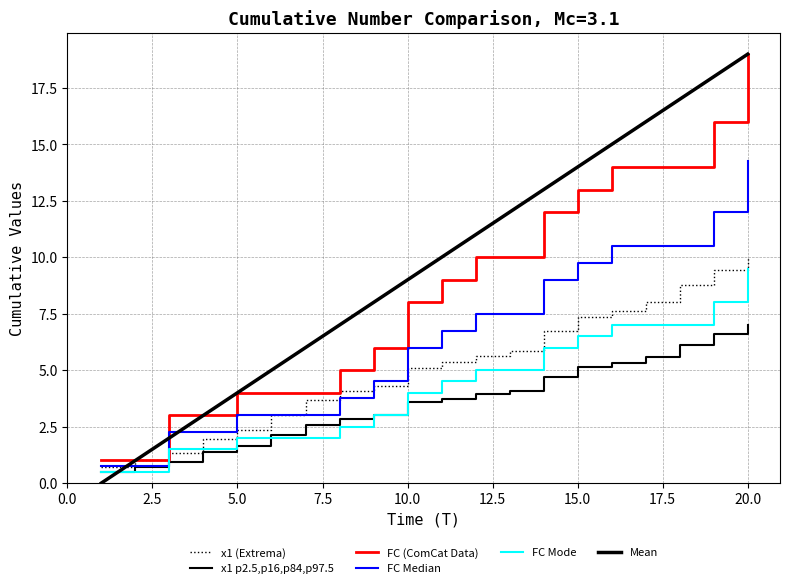

True or false: x1 p2.5,p16,p84,p97.5 has more than 2 interior local peaks.

False